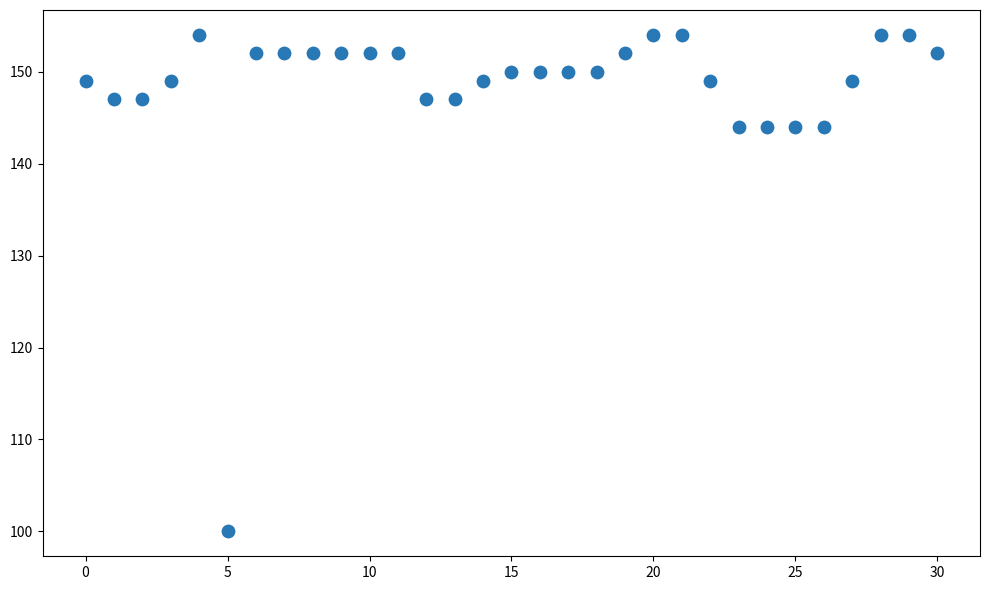

What is the range of Y values (max minus min)?

54